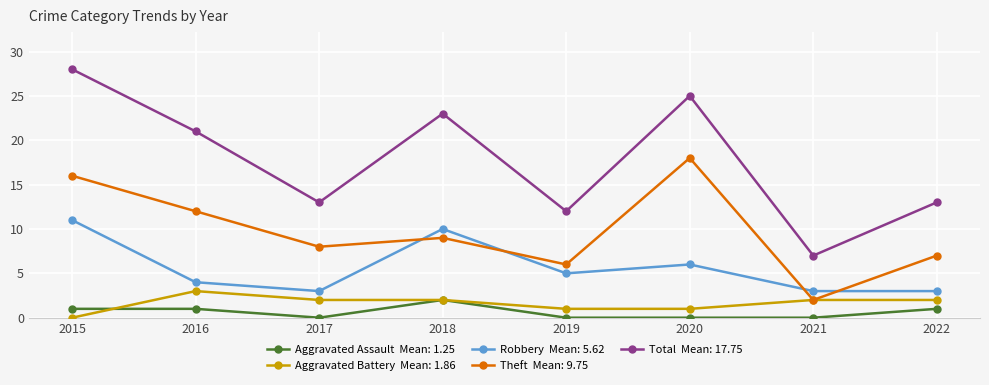

What is the difference between the highest and lowest values at 2022?

12